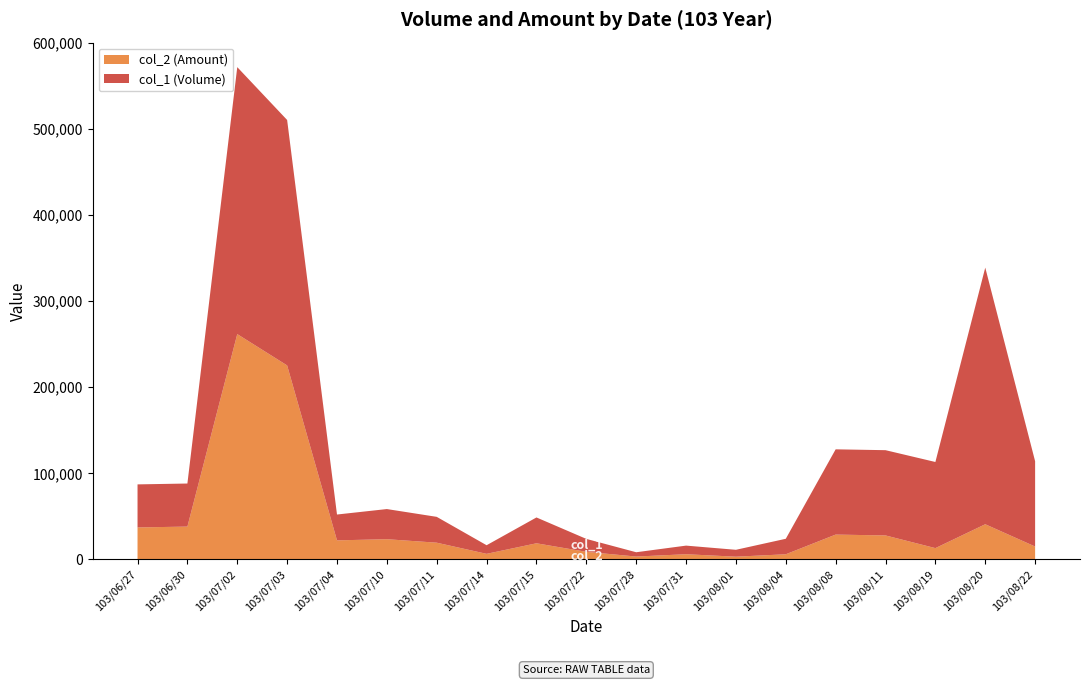

Reading left to right, what are all the values shown in this chart?

col_2 (Amount): 103/06/27=37000	103/06/30=38000	103/07/02=261520	103/07/03=225150	103/07/04=22000	103/07/10=23350	103/07/11=19300	103/07/14=6350	103/07/15=18600	103/07/22=8700	103/07/28=3200	103/07/31=5900	103/08/01=3040	103/08/04=5840	103/08/08=28710	103/08/11=27720	103/08/19=13000	103/08/20=40720	103/08/22=14850
col_1 (Volume): 103/06/27=50000	103/06/30=50000	103/07/02=310000	103/07/03=285000	103/07/04=30000	103/07/10=35000	103/07/11=30000	103/07/14=10000	103/07/15=30000	103/07/22=15000	103/07/28=5000	103/07/31=10000	103/08/01=8000	103/08/04=18000	103/08/08=99000	103/08/11=99000	103/08/19=100000	103/08/20=298000	103/08/22=99000